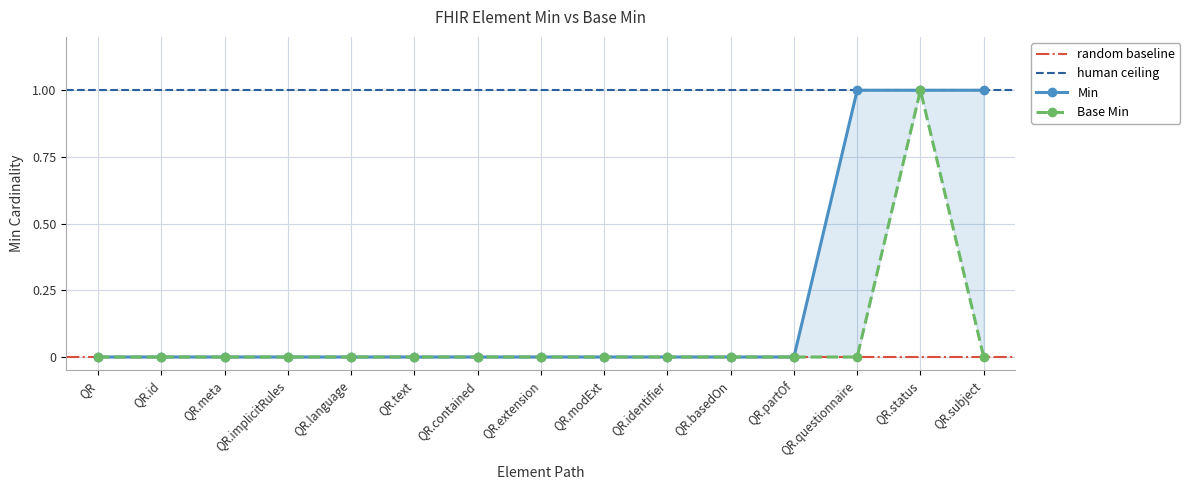

At which category is the sum across all series the highest?

QR.status